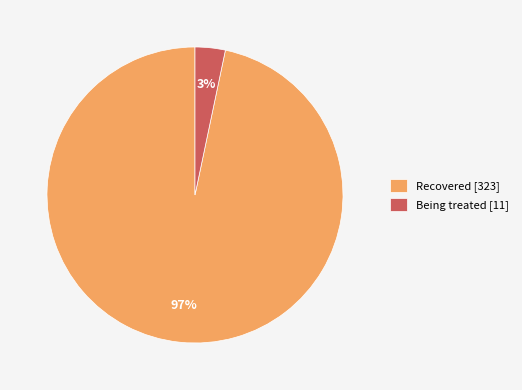

What is the smallest slice in the pie chart?

Being treated